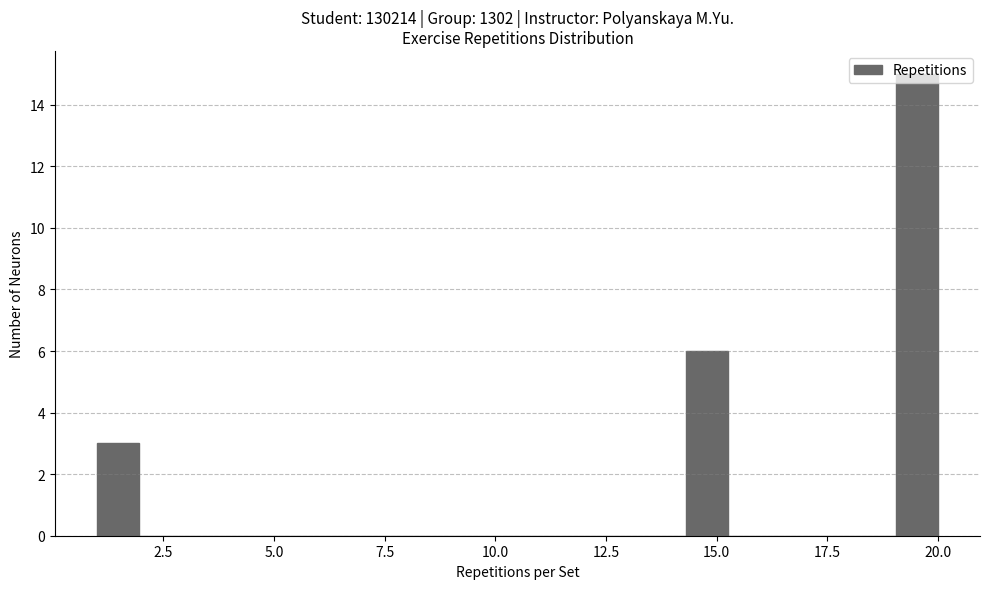

Read against the x-axis, roughly where is the centre of the tallest bar?

19.5